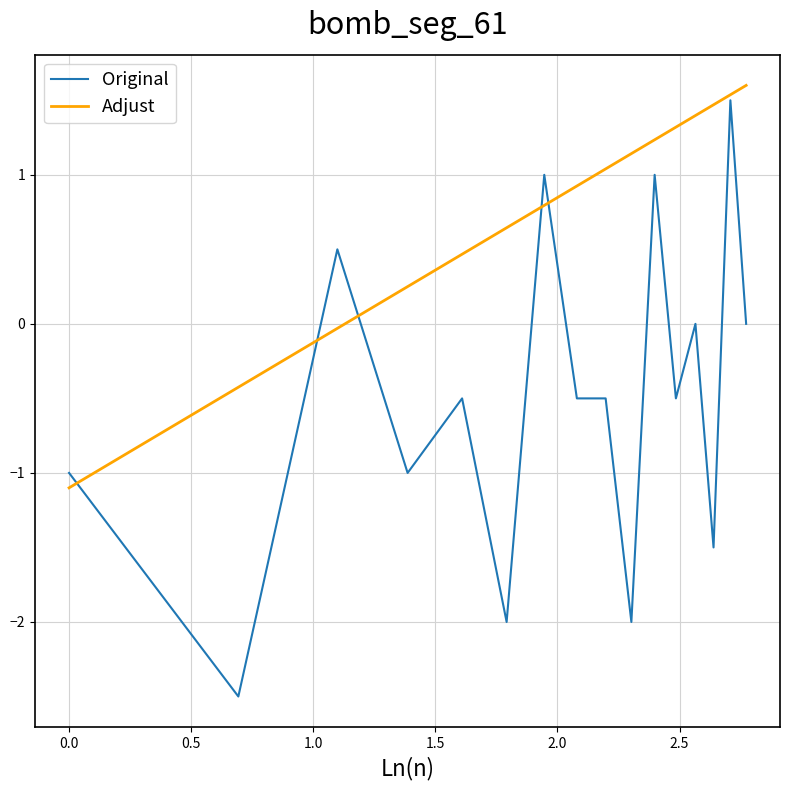

What is the lowest value of the Adjust series?

-1.1